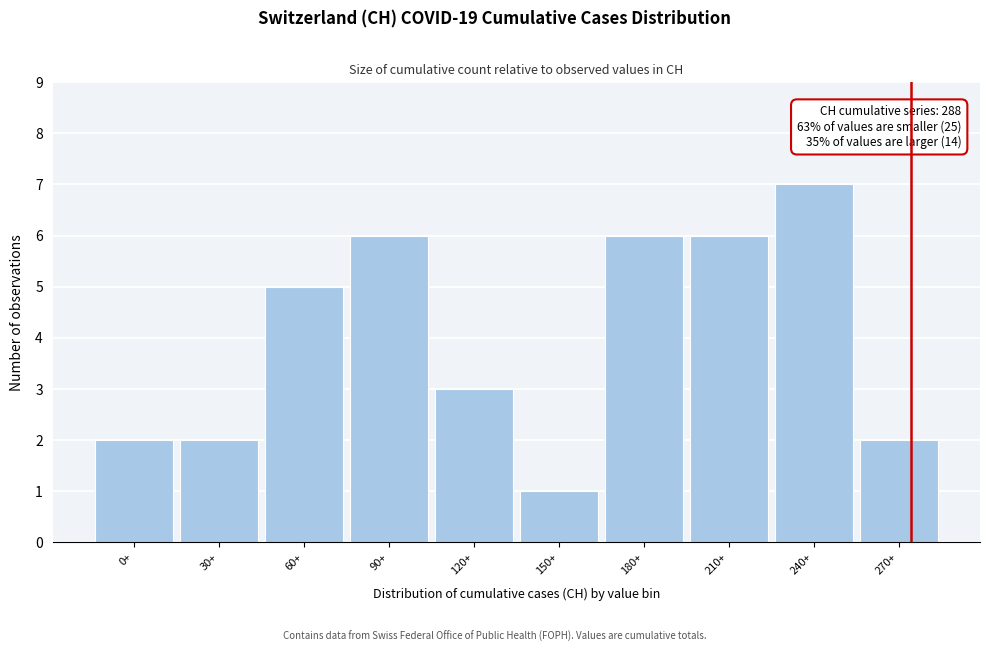

Reading left to right, list all the values displayed in this chart.

0+=2	30+=2	60+=5	90+=6	120+=3	150+=1	180+=6	210+=6	240+=7	270+=2